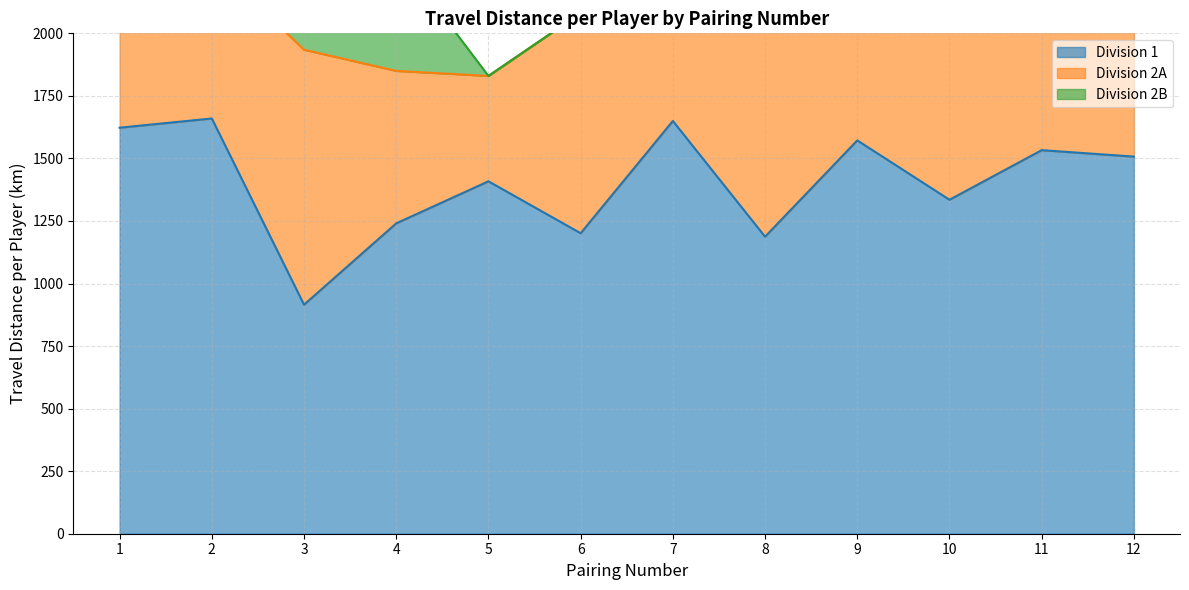

Rank the categories by Division 2B value from lowest to highest.

5, 6, 7, 8, 9, 10, 11, 12, 4, 3, 1, 2